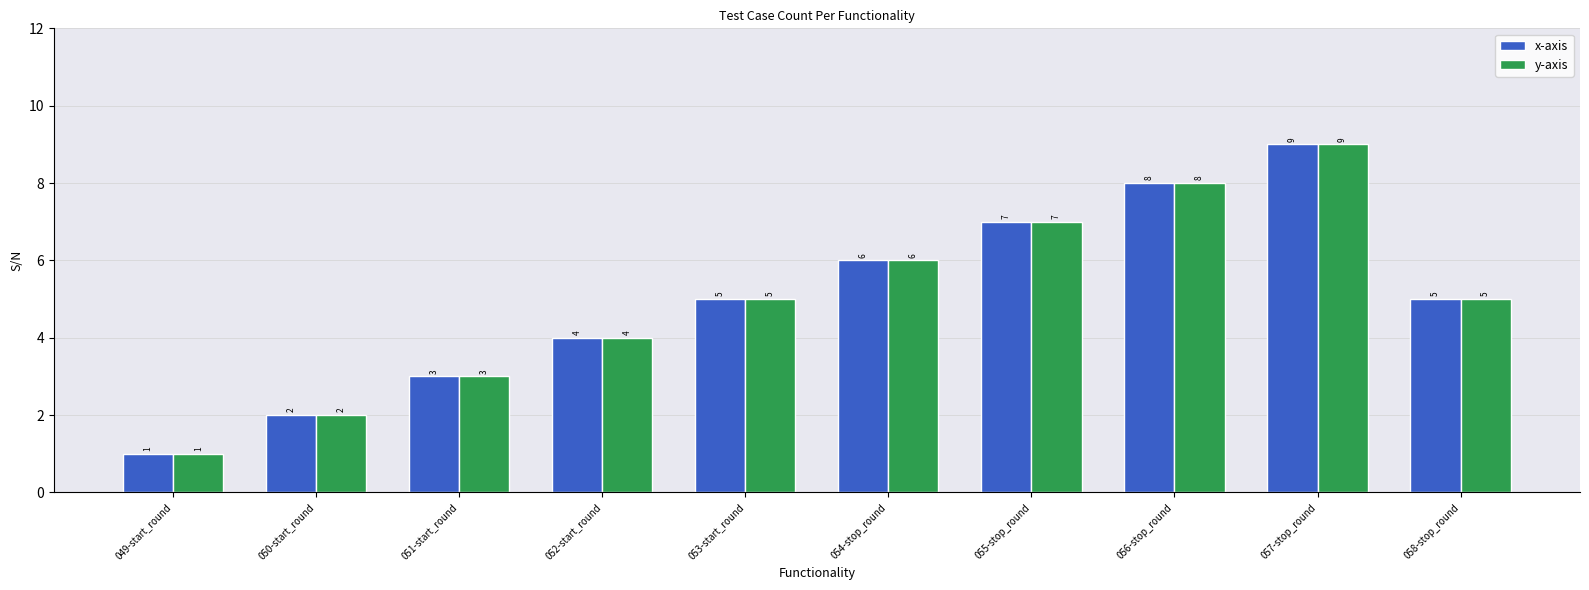

What value does the y-axis series have at 057-stop_round?

9